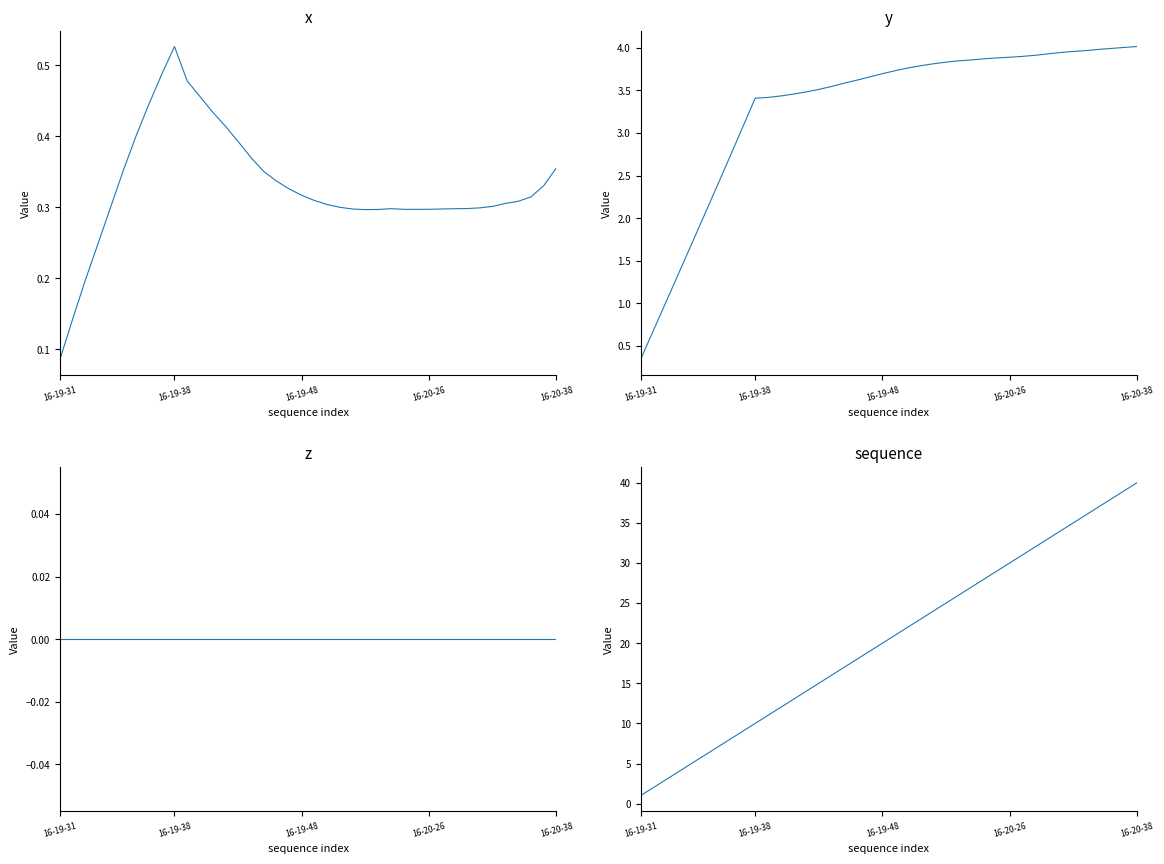

True or false: x and y intersect in this chart.

False